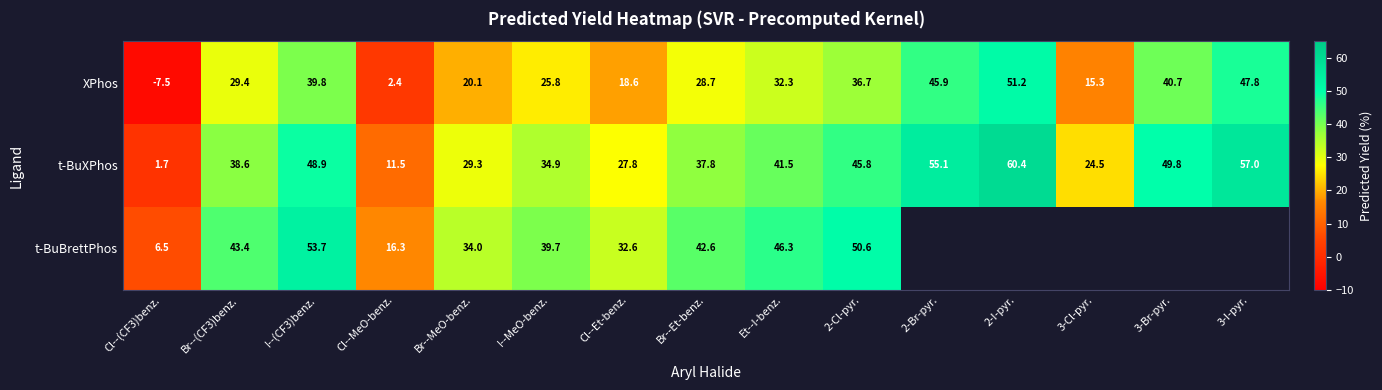

What is the approximate value of XPhos at I--MeO-benz.?

25.8